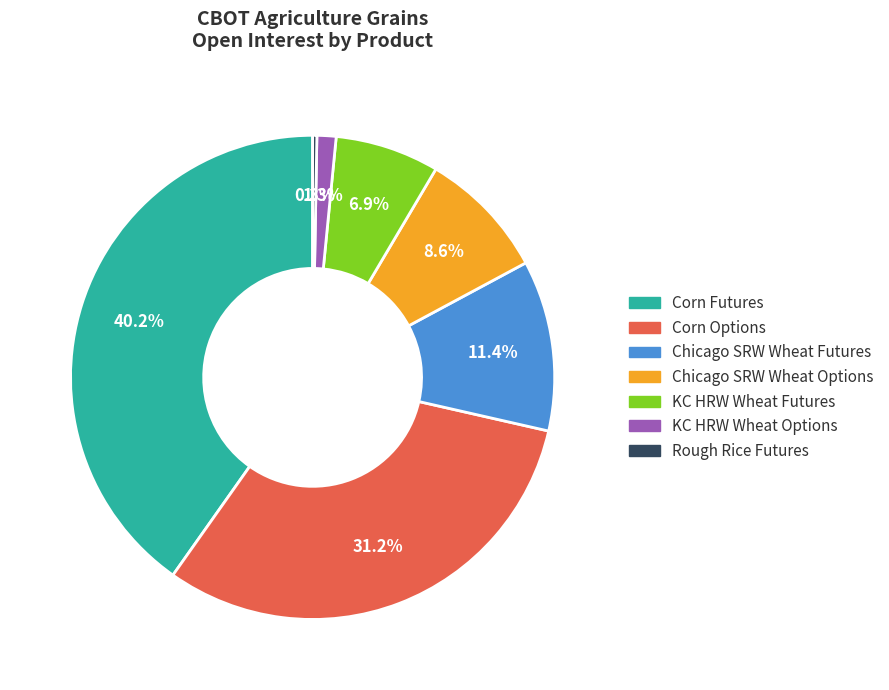

Is KC HRW Wheat Options the majority of the pie?

No